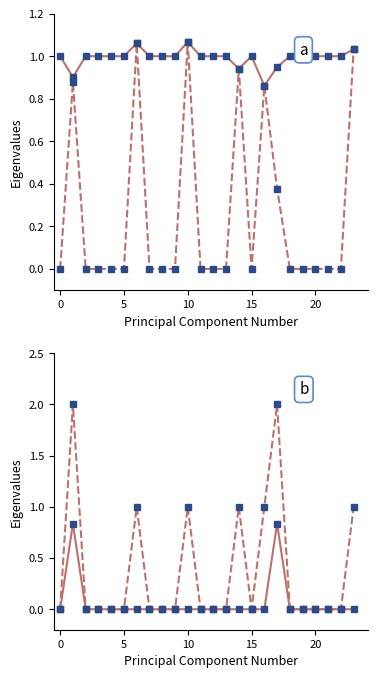

In Zmin, how many points are lower than both neighbors (excluding endpoints)?

1